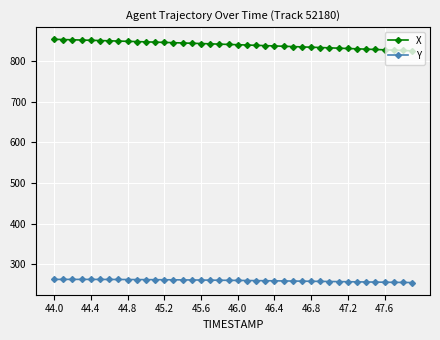

What is the minimum value for X?

824.5